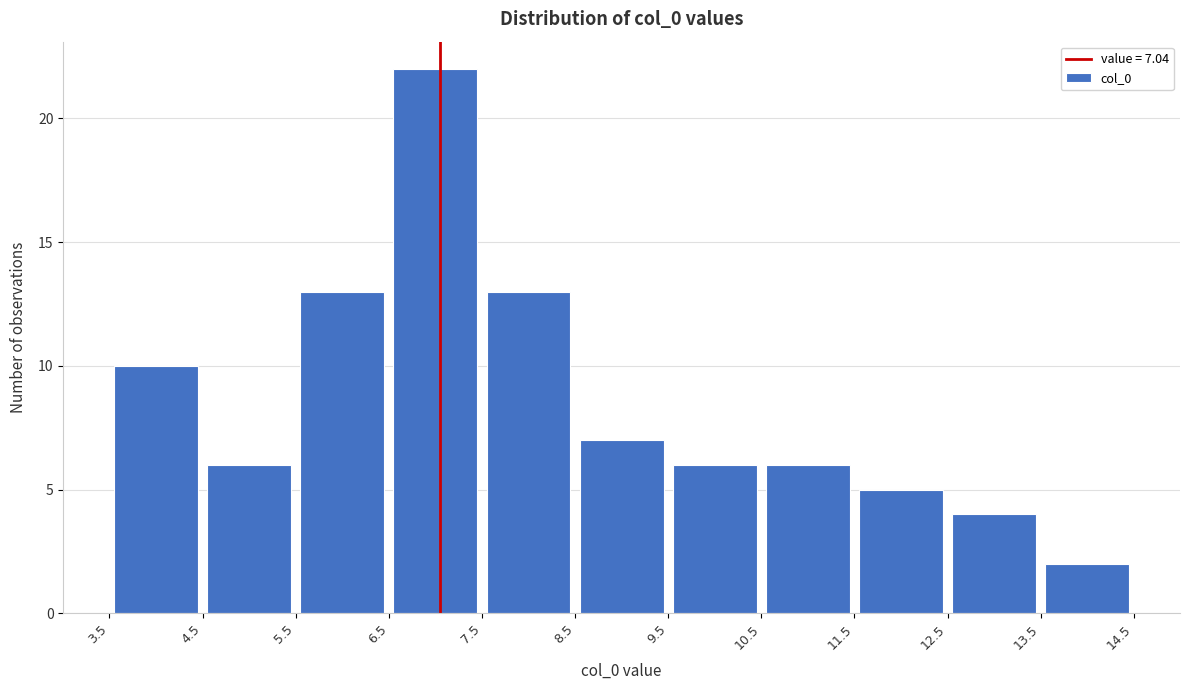

Over which range of the x-axis is the bar tallest?

6.5 to 7.5